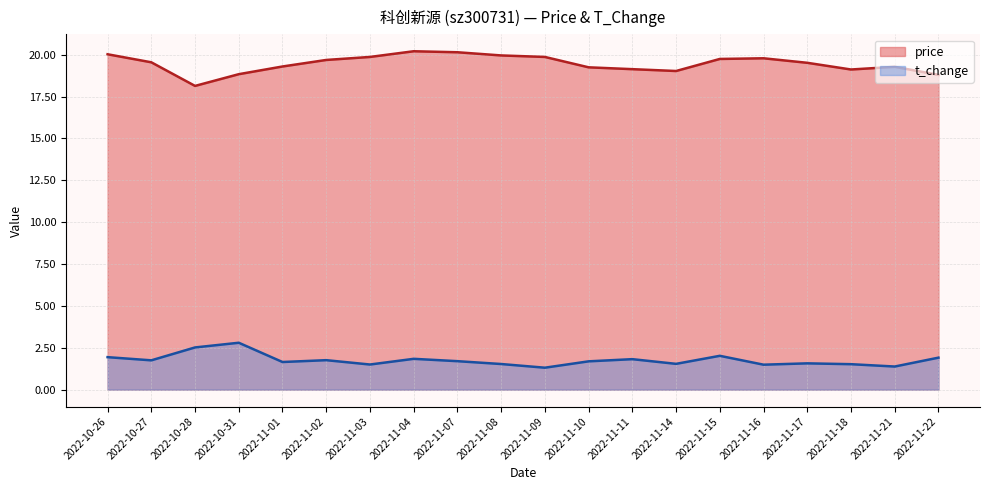

Is the value of t_change at 2022-11-04 greater than the value of price at 2022-11-04?

No